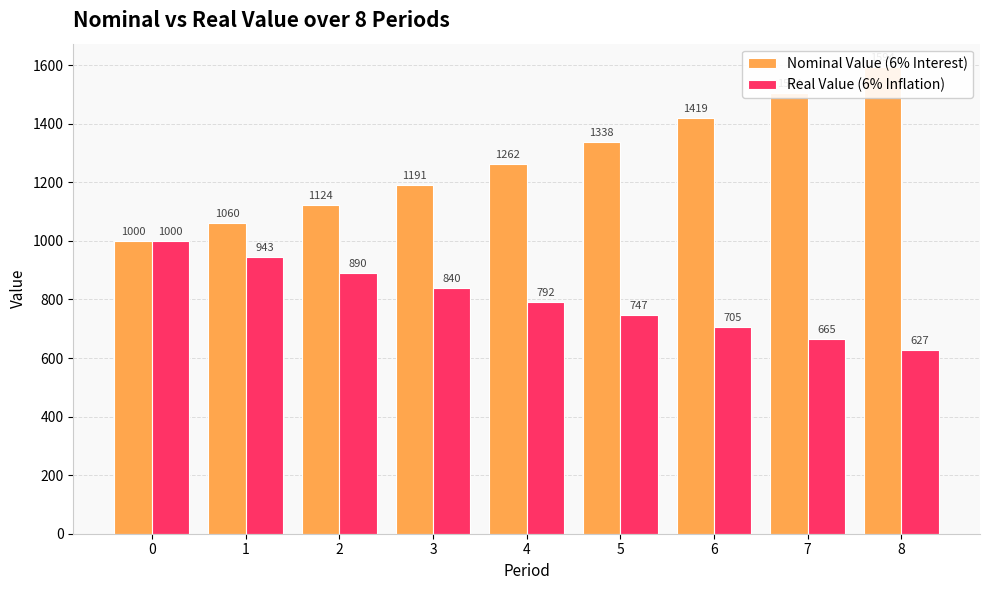

Reading left to right, extract all data points from this chart.

Nominal Value (6% Interest): 0=1000.0	1=1060.0	2=1123.6	3=1191.0	4=1262.5	5=1338.2	6=1418.5	7=1503.6	8=1593.8
Real Value (6% Inflation): 0=1000.0	1=943.4	2=890.0	3=839.6	4=792.1	5=747.3	6=705.0	7=665.1	8=627.4